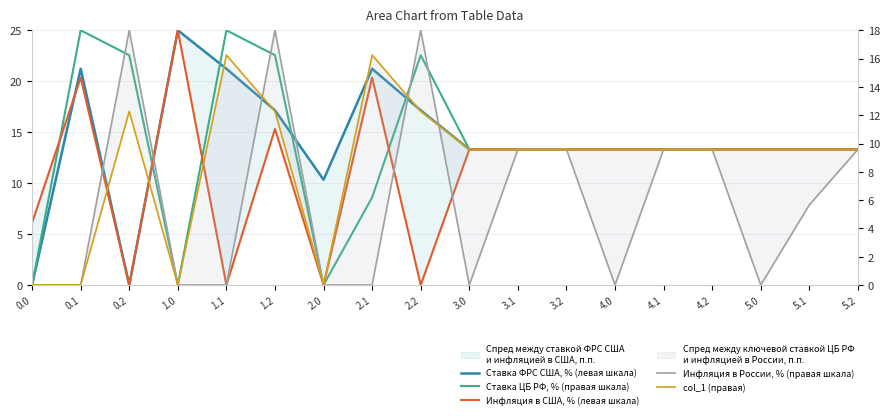

What is the difference between the Инфляция в США, % (левая шкала) values at 2.0 and 5.2?

13.3